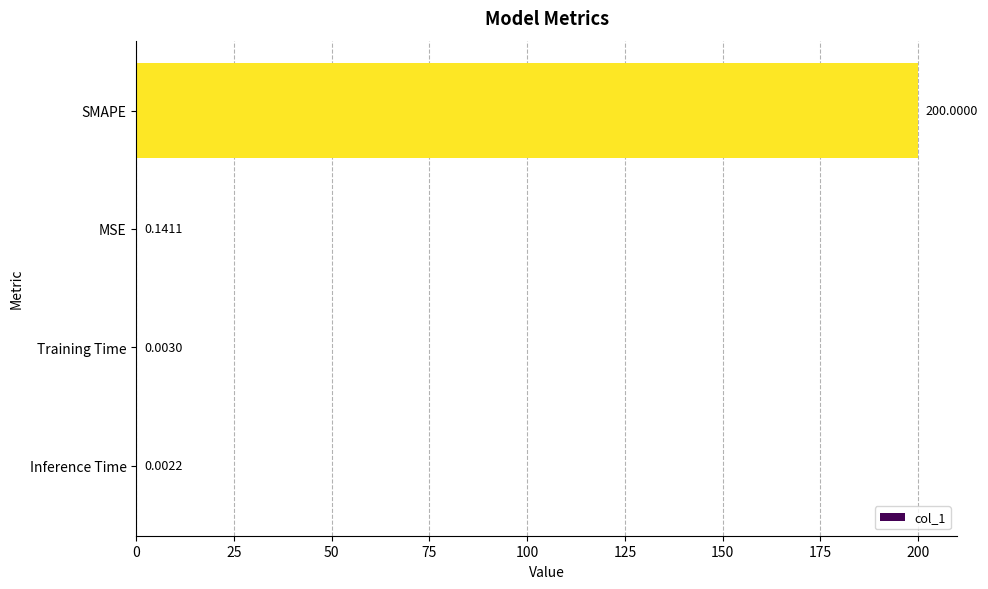

Are the bars horizontal?

Yes